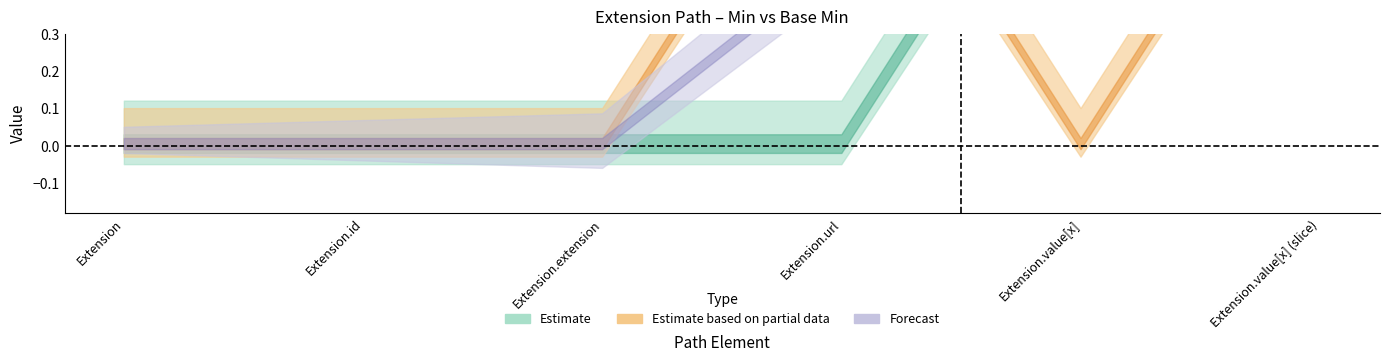

The value of Min at Extension.id is 0. True or false?

True